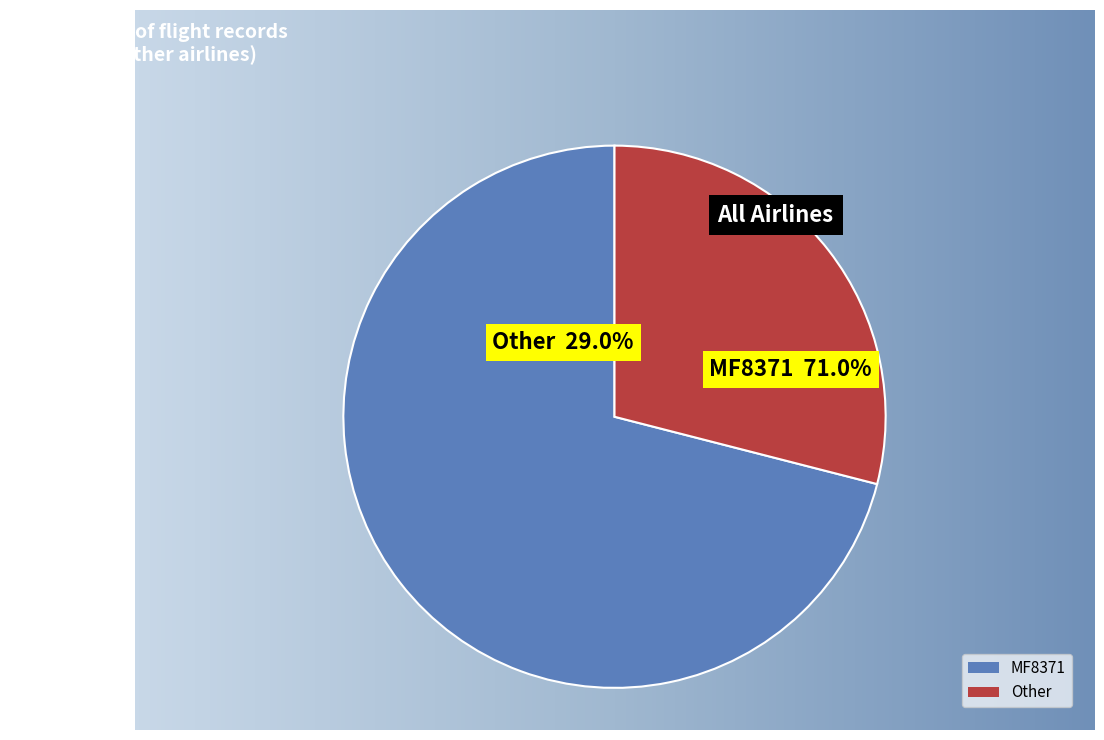

What percentage is the MF8371 slice, to the nearest percent?

71%